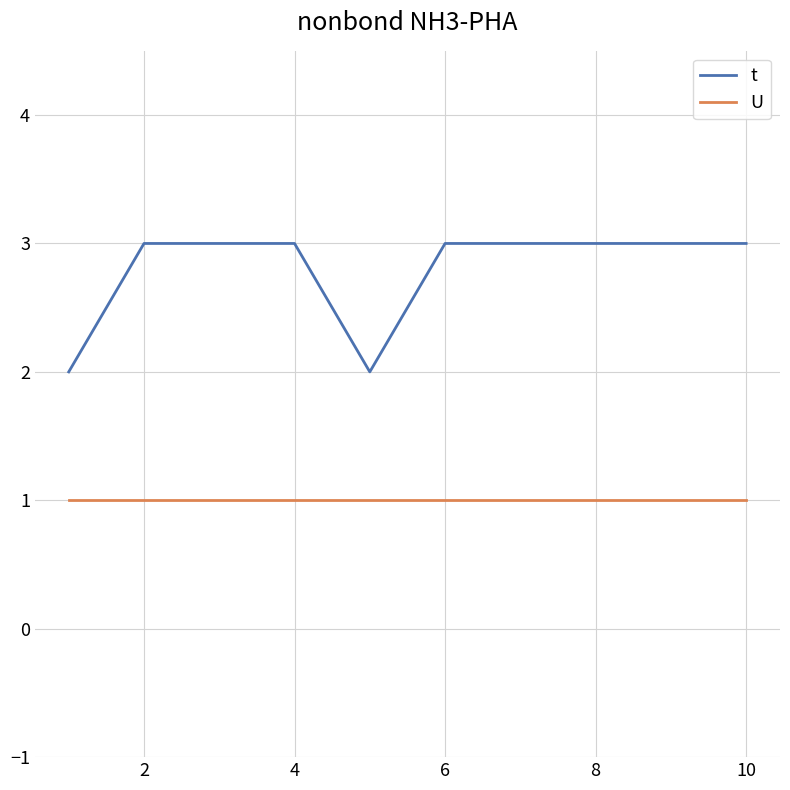

Count the number of data series in this chart.

2